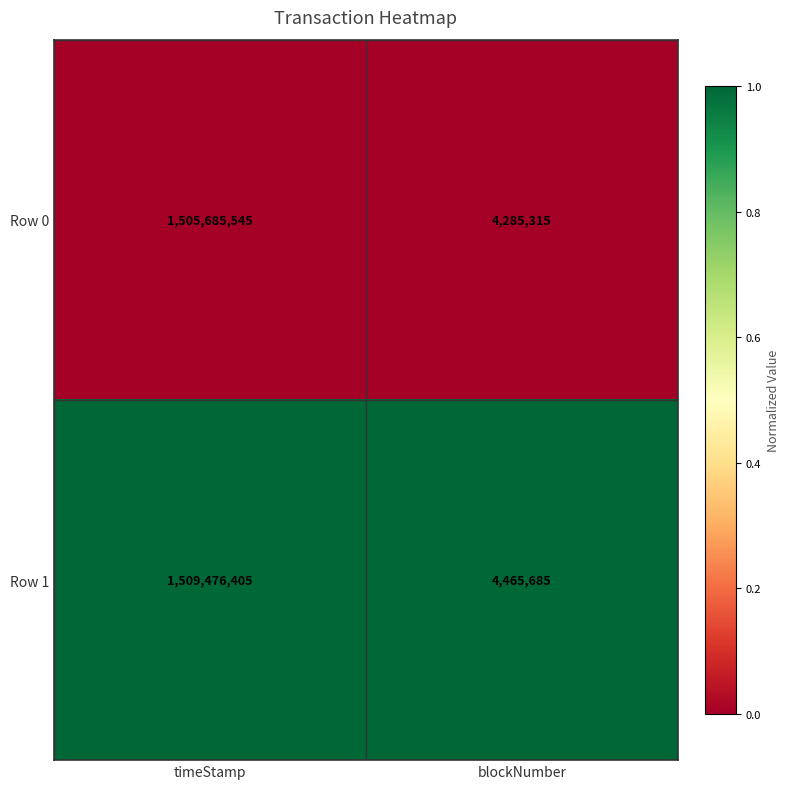

How many data points does each series have?

2